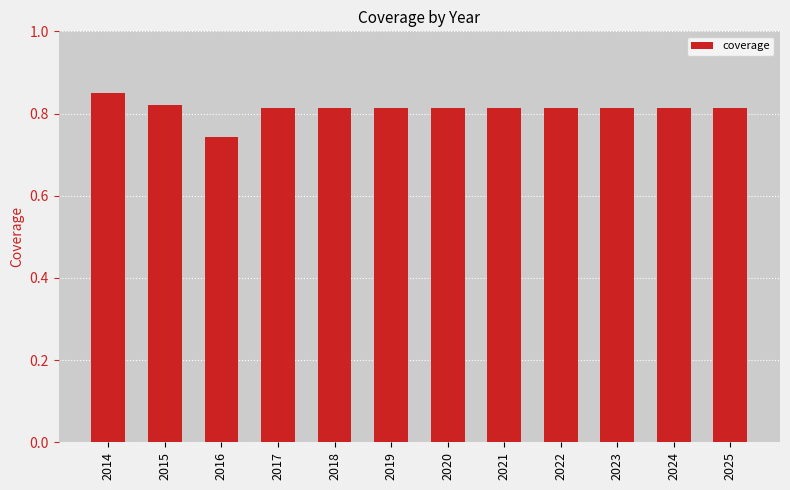

True or false: the data shows 0.3 at 2019.

False